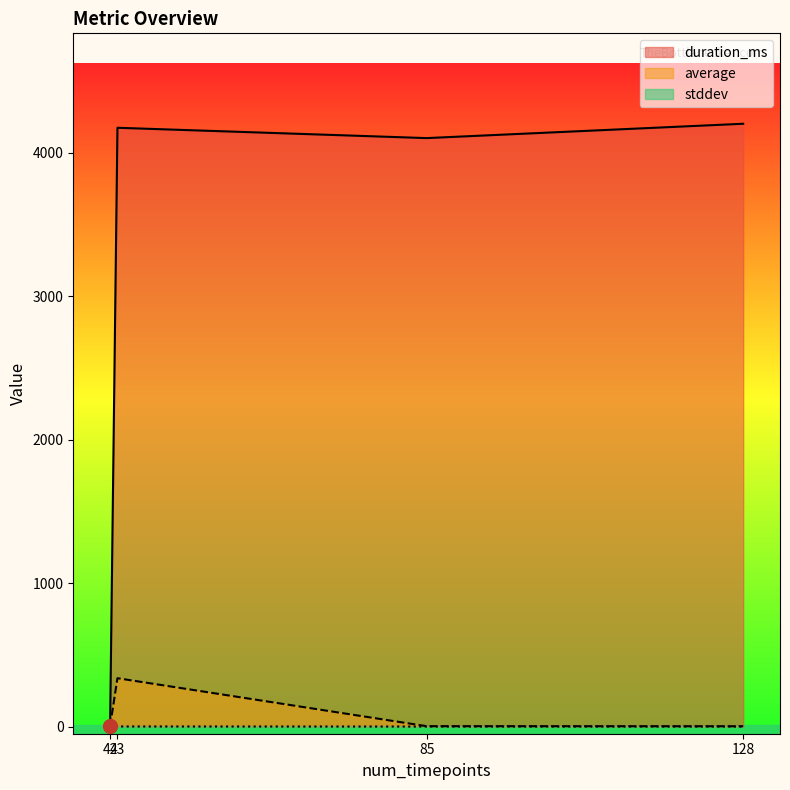

Reading right to left, transcribe all the data shown in this chart.

duration_ms: 128=4202.0	85=4102.0	43=4174.0	42=0.0
average: 128=2.0	85=2.5	43=336.9	42=2.0
stddev: 128=0.0	85=0.0	43=0.5	42=0.1